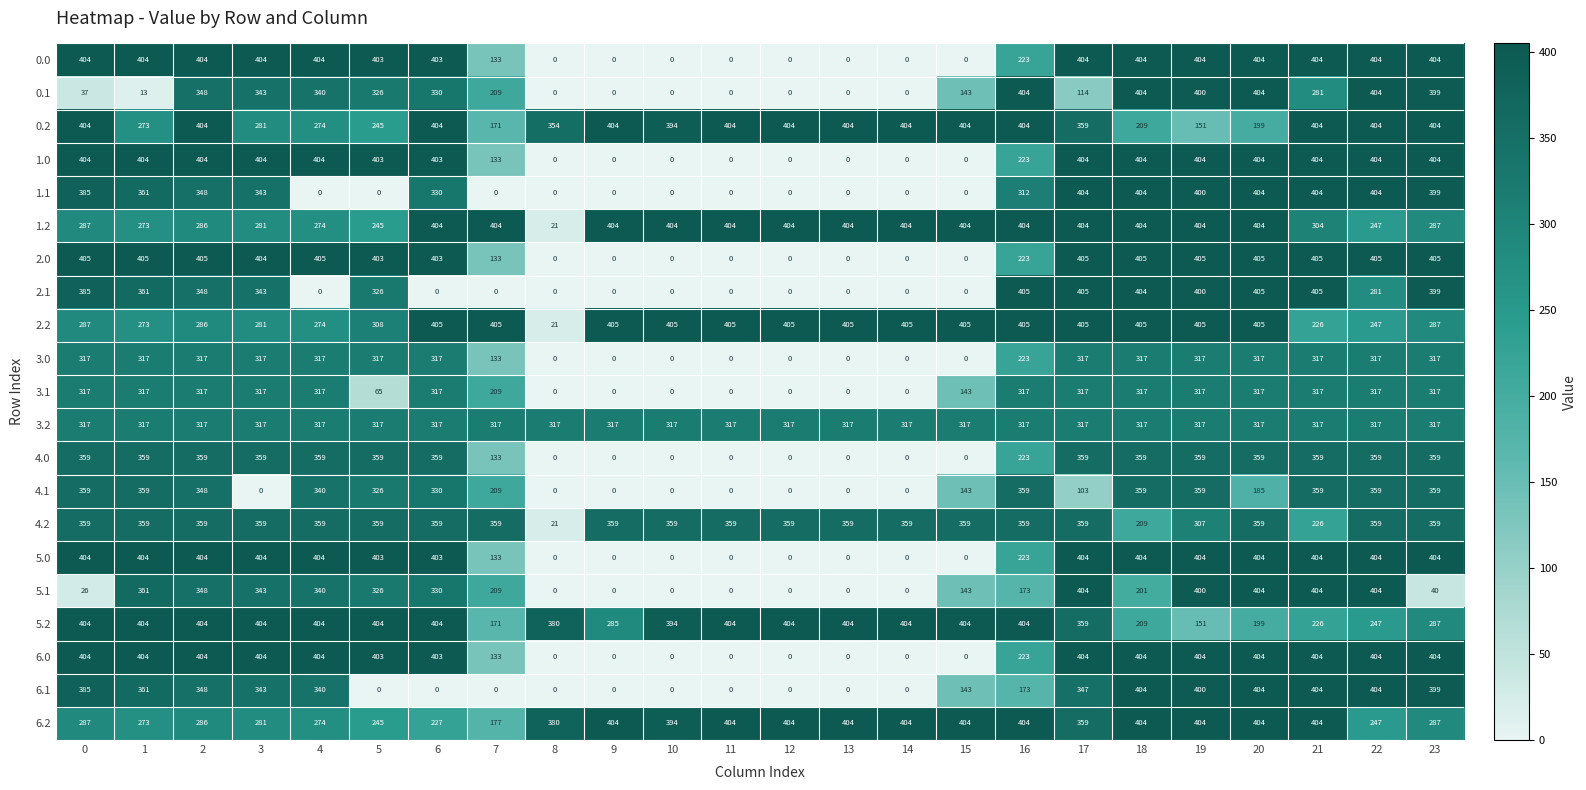

The value of 2.1 at 20 is 605. True or false?

False